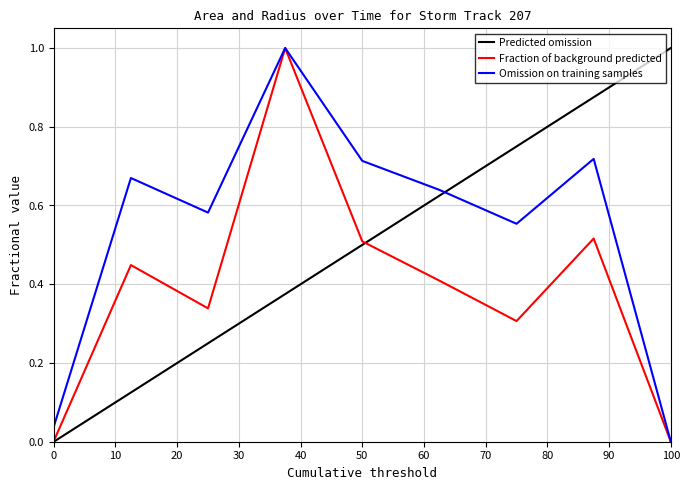

Is it true that Omission on training samples equals 0.1 at 0?

False